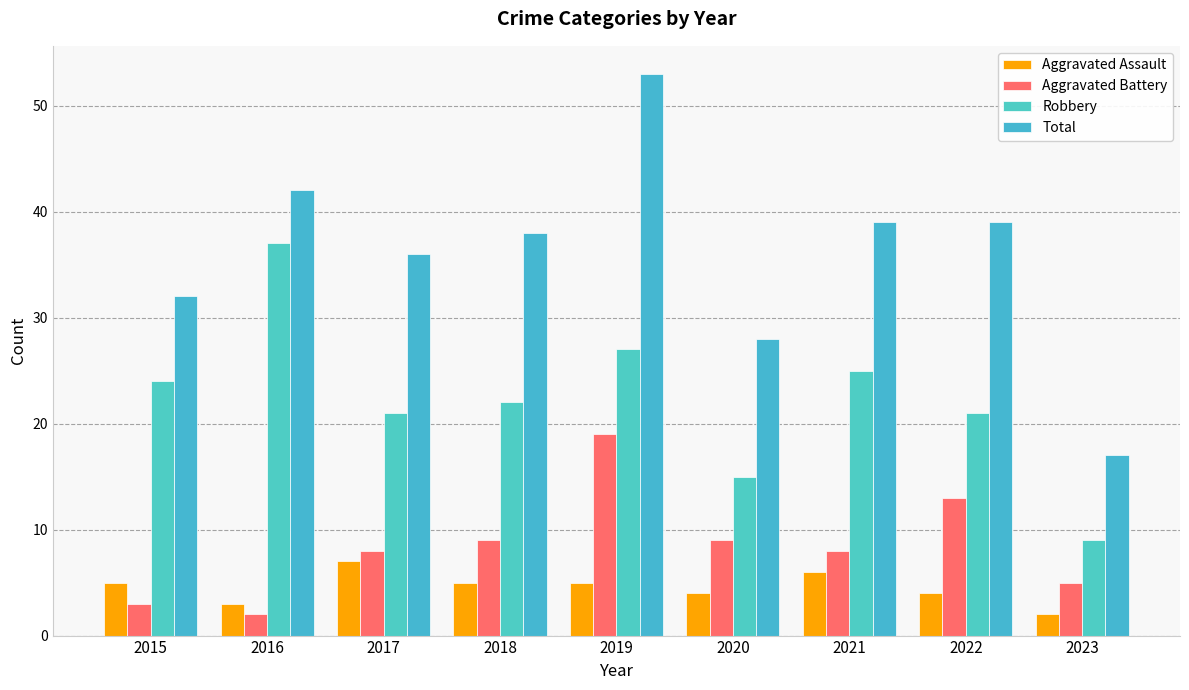

Reading right to left, what are all the values shown in this chart?

Aggravated Assault: 2023=2	2022=4	2021=6	2020=4	2019=5	2018=5	2017=7	2016=3	2015=5
Aggravated Battery: 2023=5	2022=13	2021=8	2020=9	2019=19	2018=9	2017=8	2016=2	2015=3
Robbery: 2023=9	2022=21	2021=25	2020=15	2019=27	2018=22	2017=21	2016=37	2015=24
Total: 2023=17	2022=39	2021=39	2020=28	2019=53	2018=38	2017=36	2016=42	2015=32